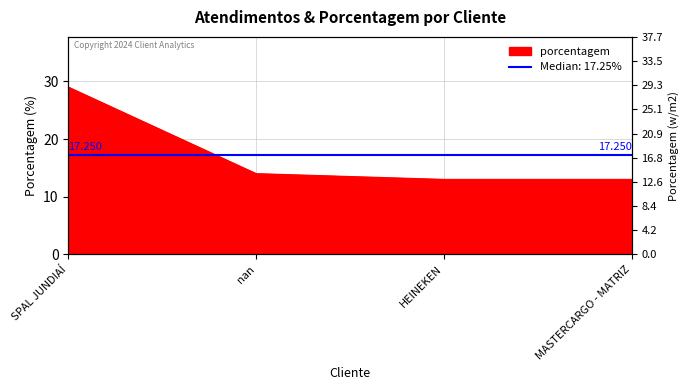

True or false: the data shows 13 at MASTERCARGO - MATRIZ.

True